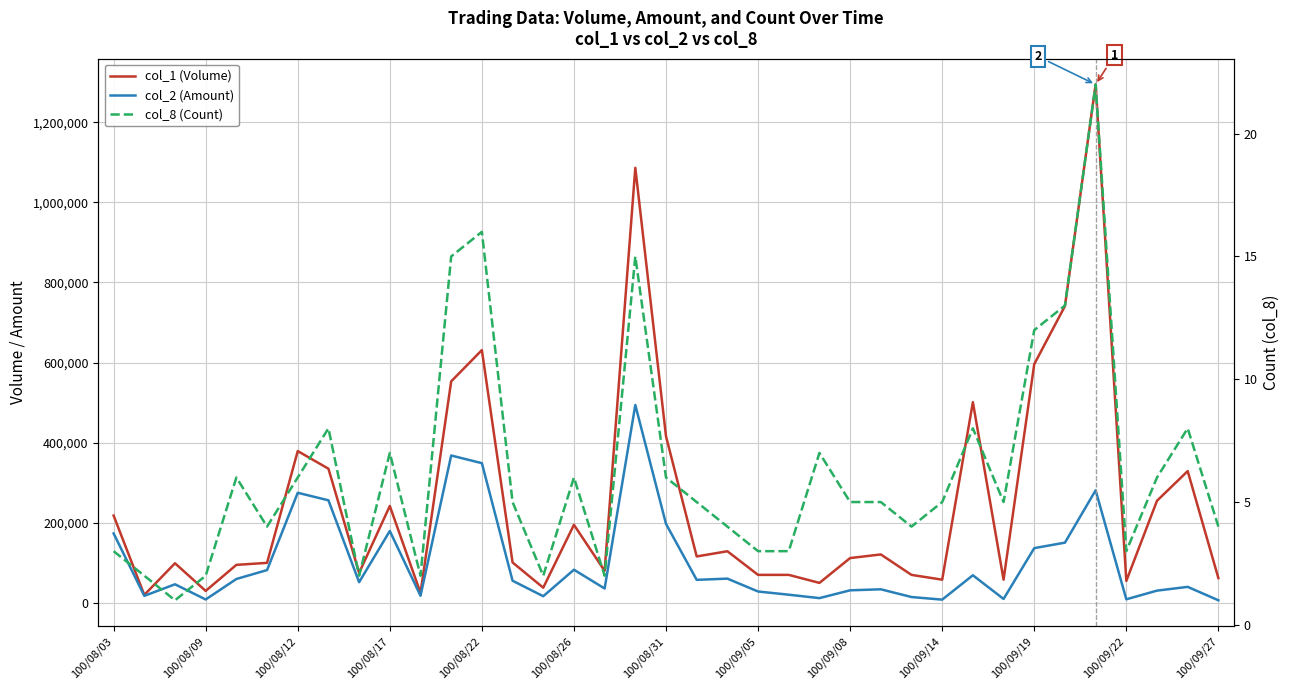

The value of col_1 (Volume) at 100/08/12 is 50375. True or false?

False